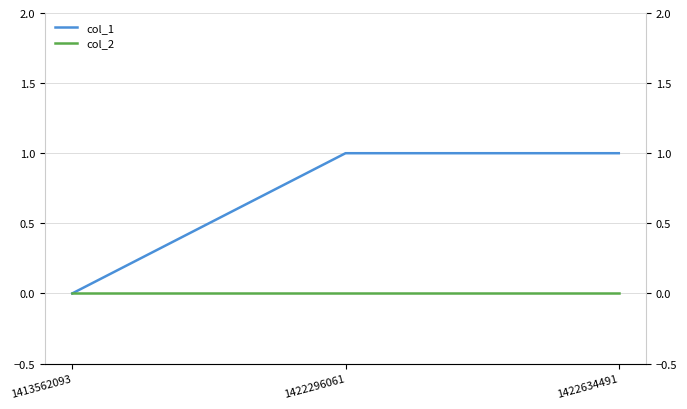

Is this an area chart (filled region under the line)?

No